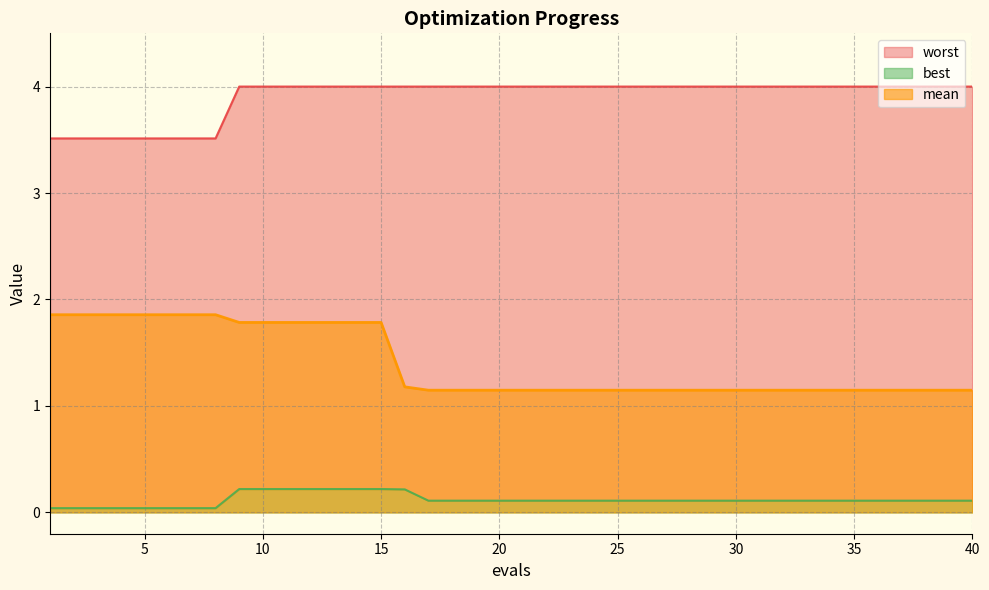

List the labels in order of best value, smallest first.

1, 2, 3, 4, 5, 6, 7, 8, 17, 18, 19, 20, 21, 22, 23, 24, 25, 26, 27, 28, 29, 30, 31, 32, 33, 34, 35, 36, 37, 38, 39, 40, 16, 9, 10, 11, 12, 13, 14, 15